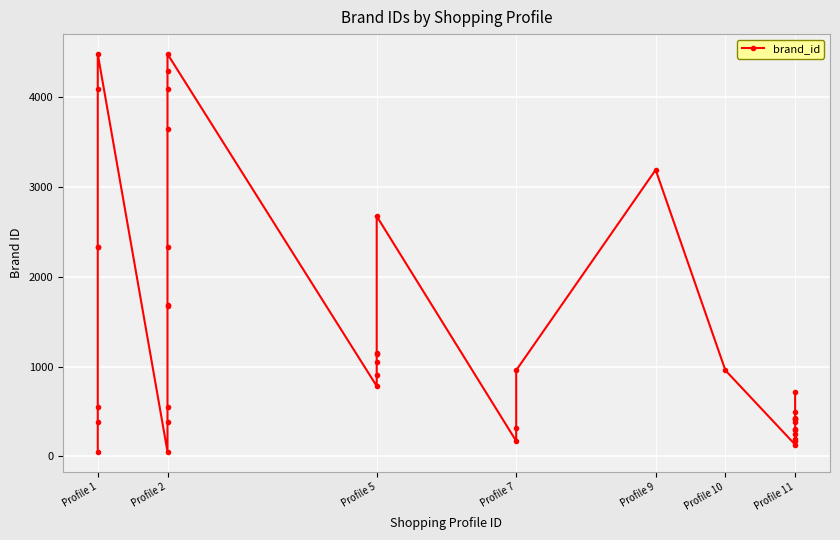

How many points are lower than both their immediate neighbors (excluding endpoints)?

4